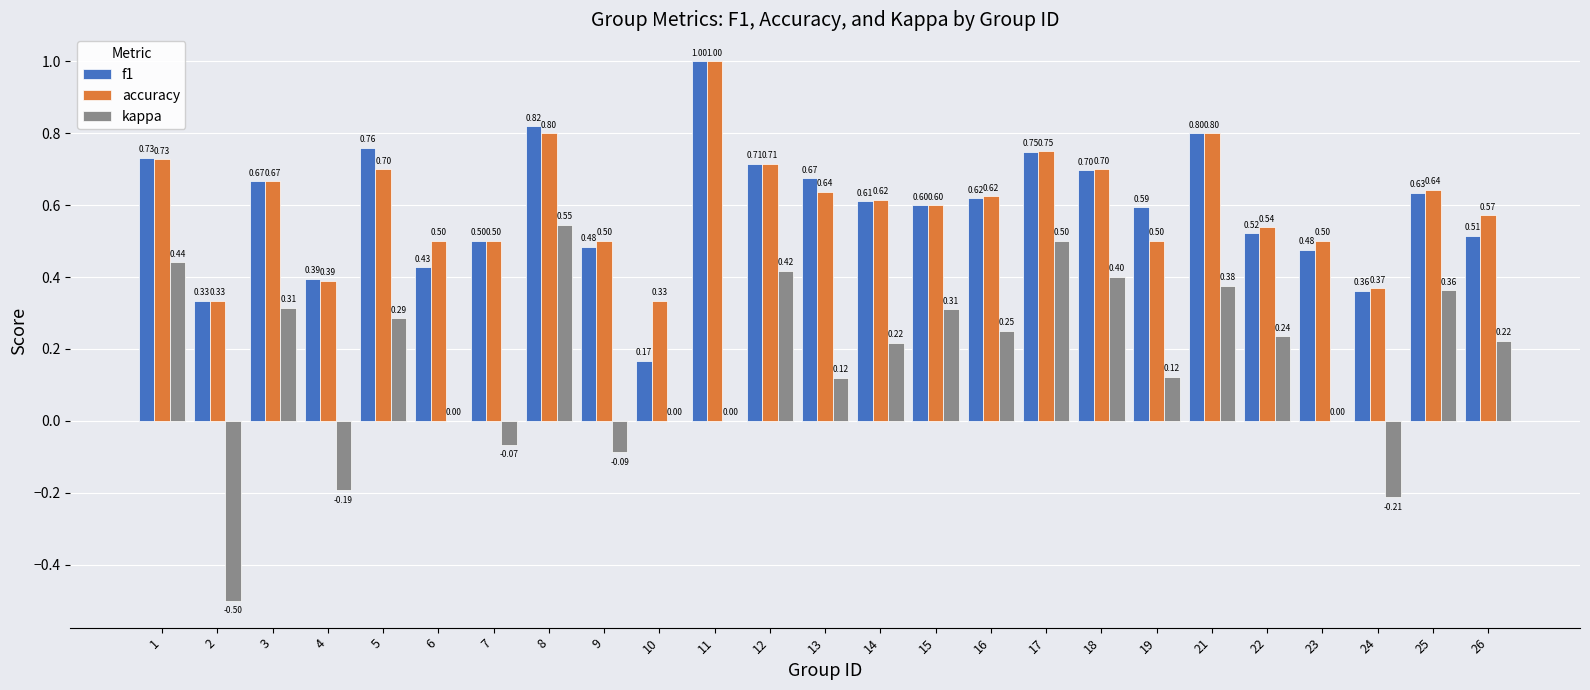

What is the approximate value of accuracy at 21?

0.8